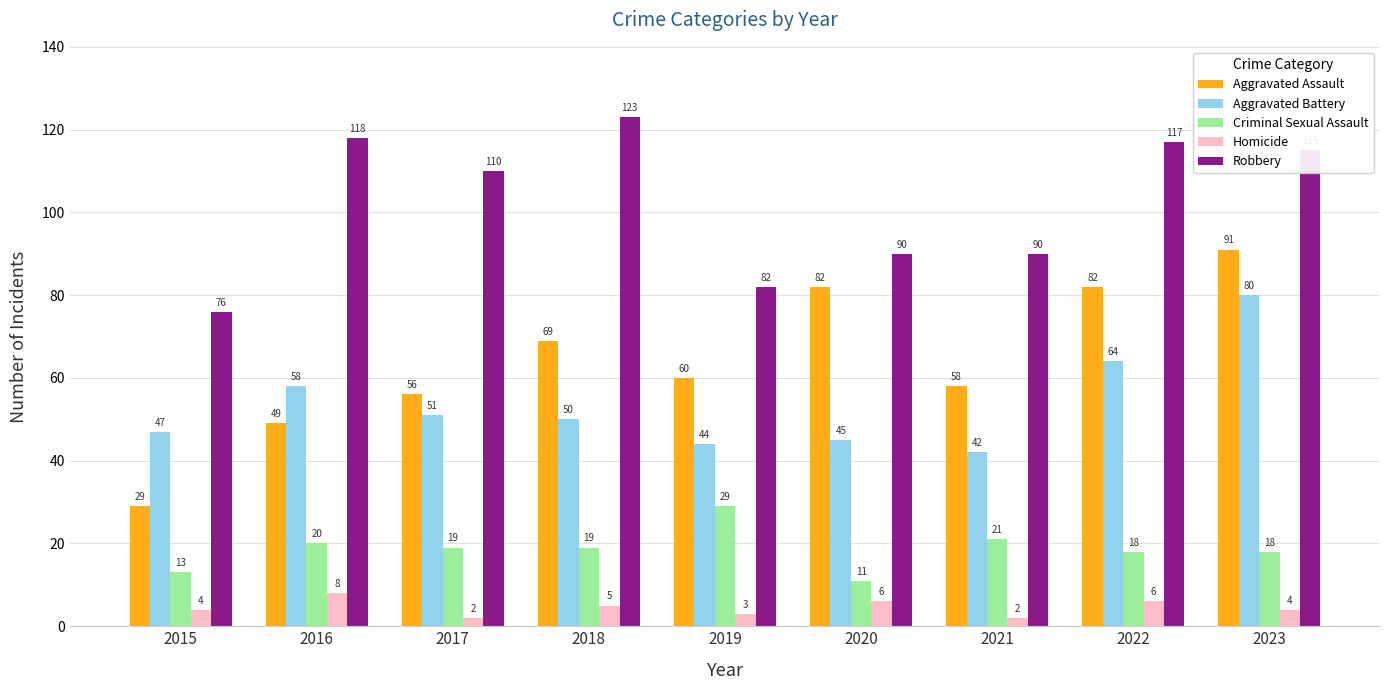

What is the sum of all Homicide values?

40